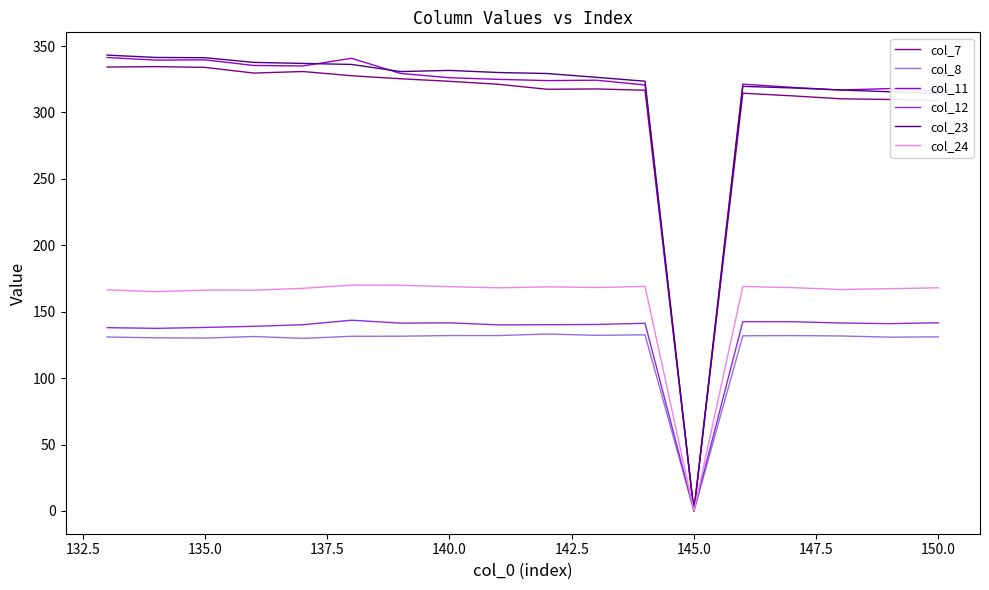

What is the highest value of the col_7 series?

334.5